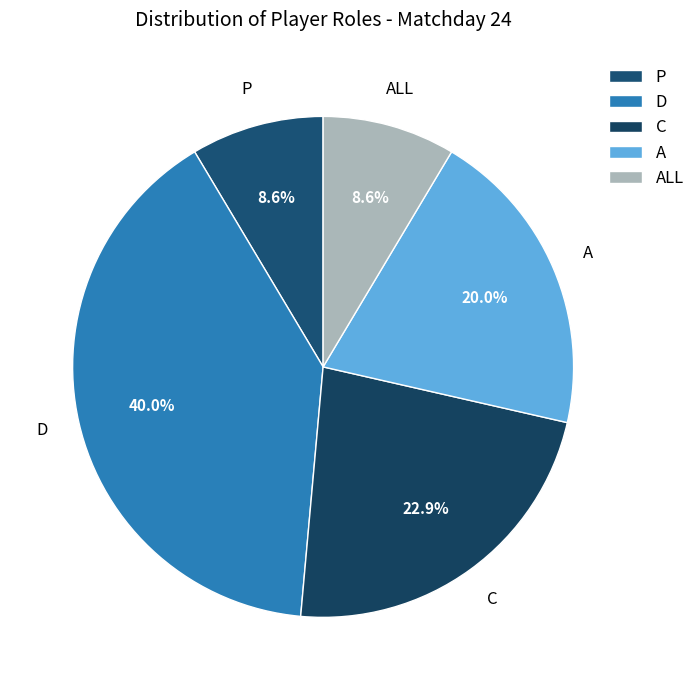

What portion of the pie excludes D?

60.0%